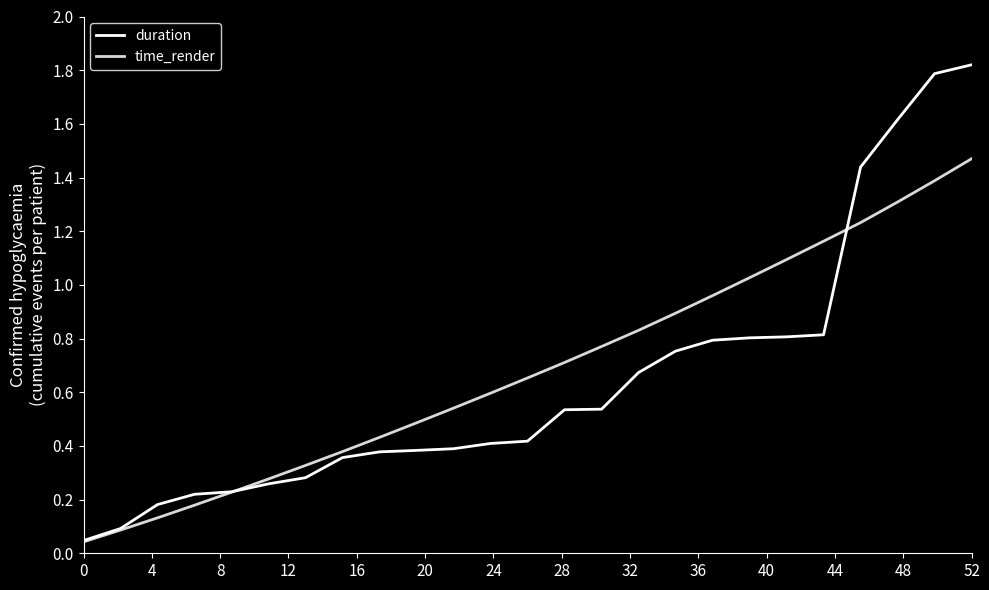

Reading left to right, transcribe all the data shown in this chart.

duration: 0.0	0.1	0.2	0.2	0.2	0.3	0.3	0.4	0.4	0.4	0.4	0.4	0.4	0.5	0.5	0.7	0.8	0.8	0.8	0.8	0.8	1.4	1.6	1.8	1.8
time_render: 0.0	0.1	0.1	0.2	0.2	0.3	0.3	0.4	0.4	0.5	0.5	0.6	0.7	0.7	0.8	0.8	0.9	1.0	1.0	1.1	1.2	1.2	1.3	1.4	1.5